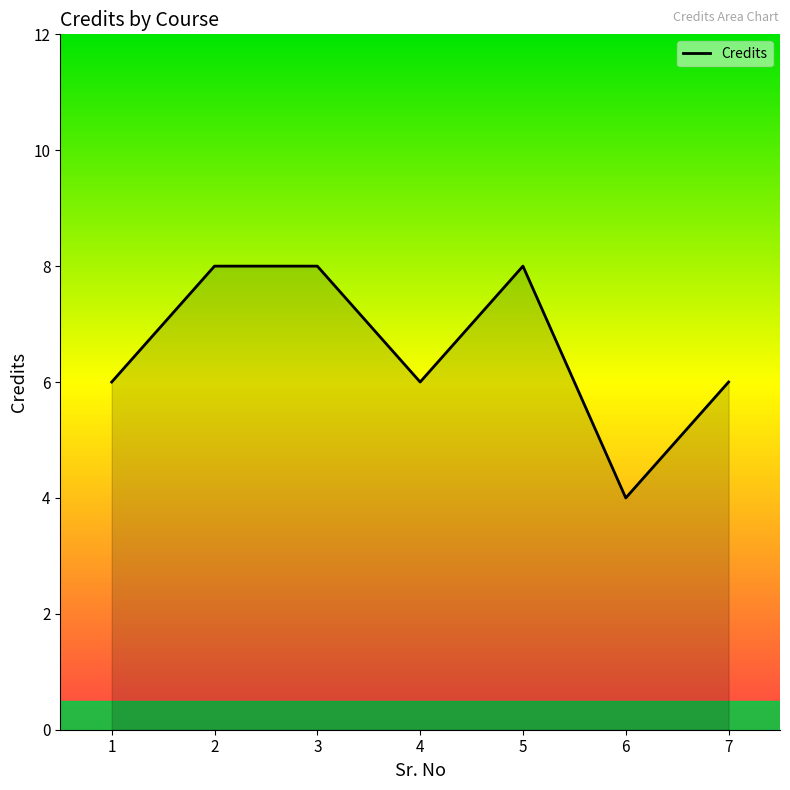

At which category does the chart reach its minimum across all series?

6